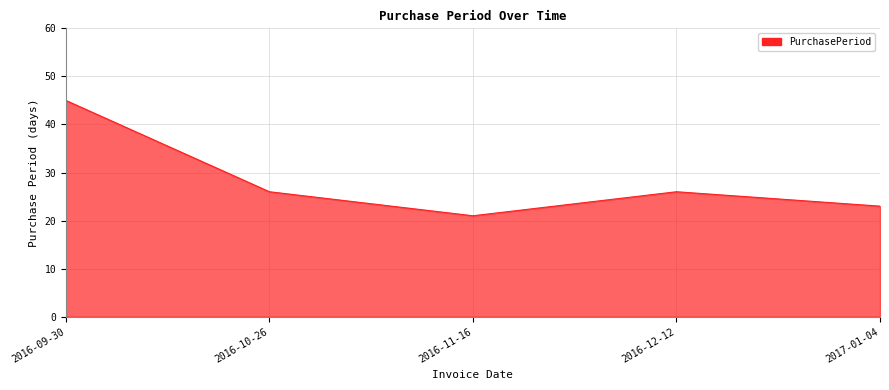

At which category does the chart reach its peak across all series?

2016-09-30